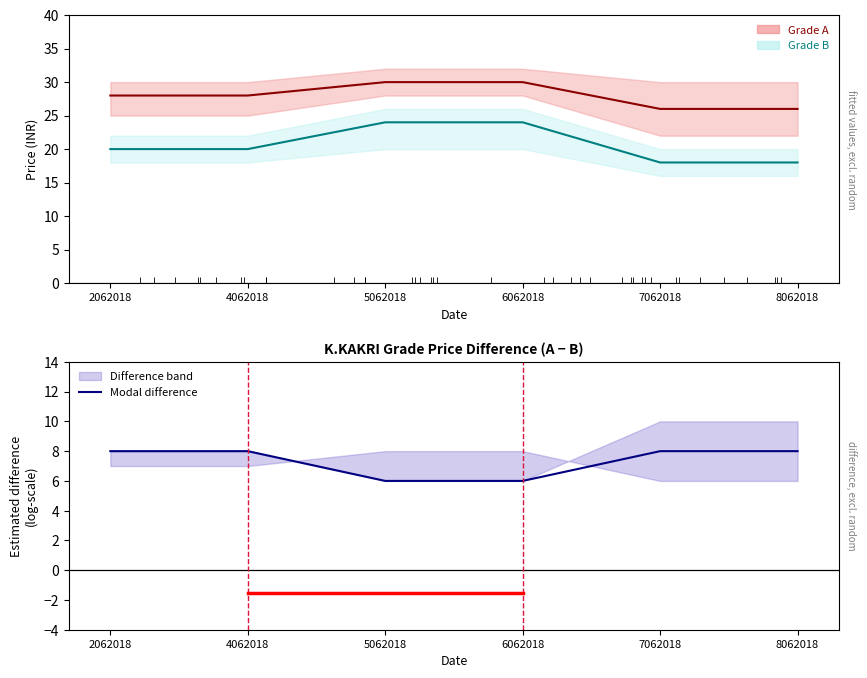

At which label does Grade B (Modal) first exceed 20?

5062018